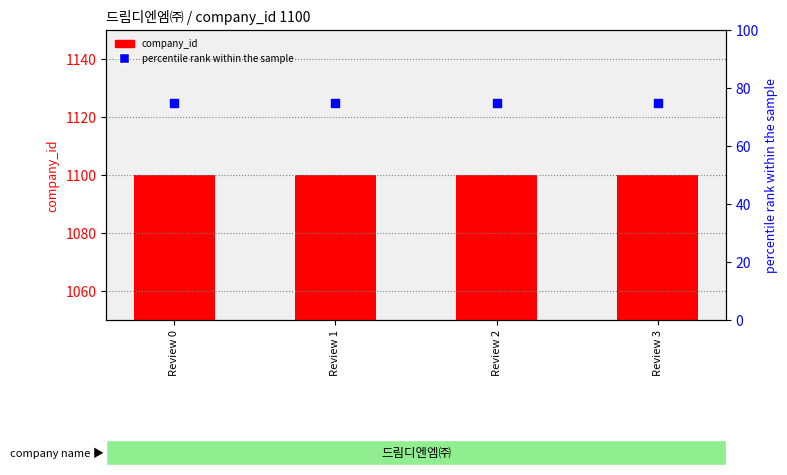

Which series has the largest total across all categories?

company_id